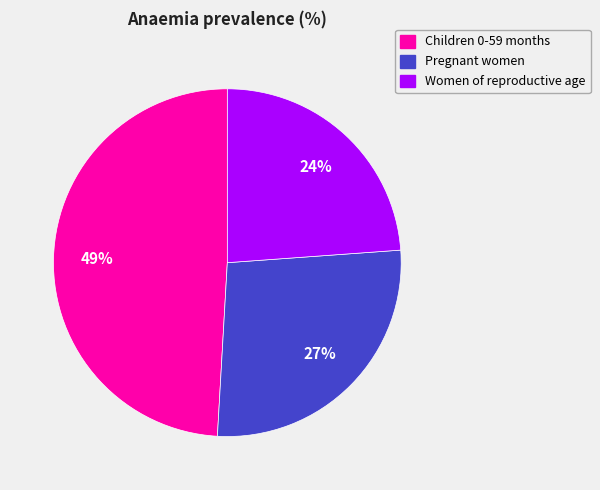

Between Children 0-59 months and Women of reproductive age, which is larger?

Children 0-59 months